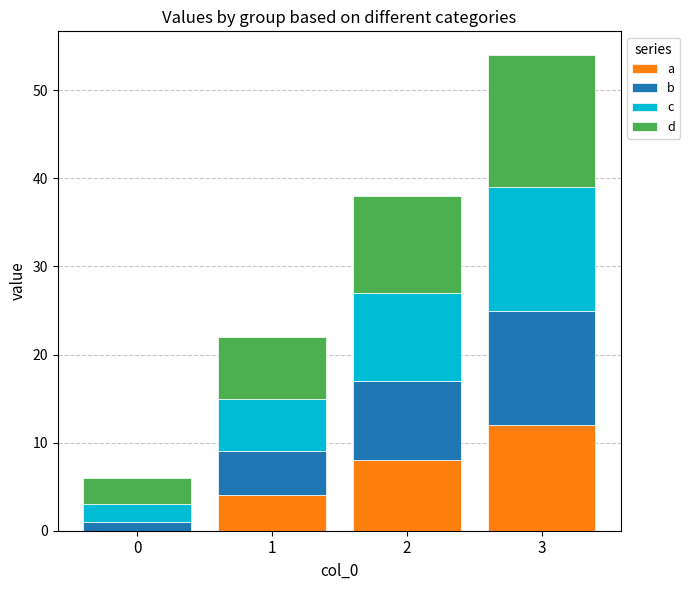

What is the total value across all series at 0?

6